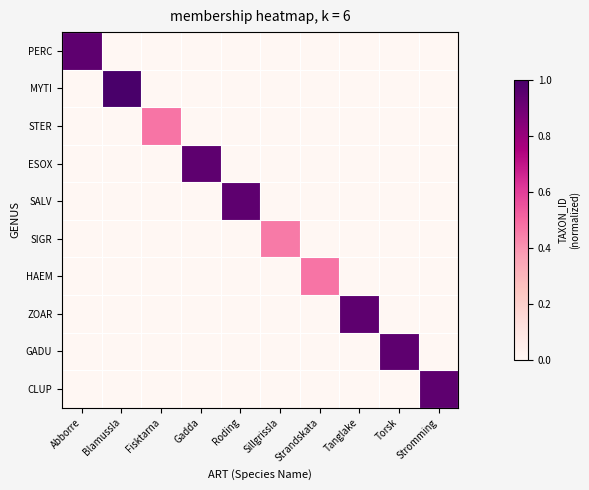

Which series has the largest range (max minus min)?

MYTI